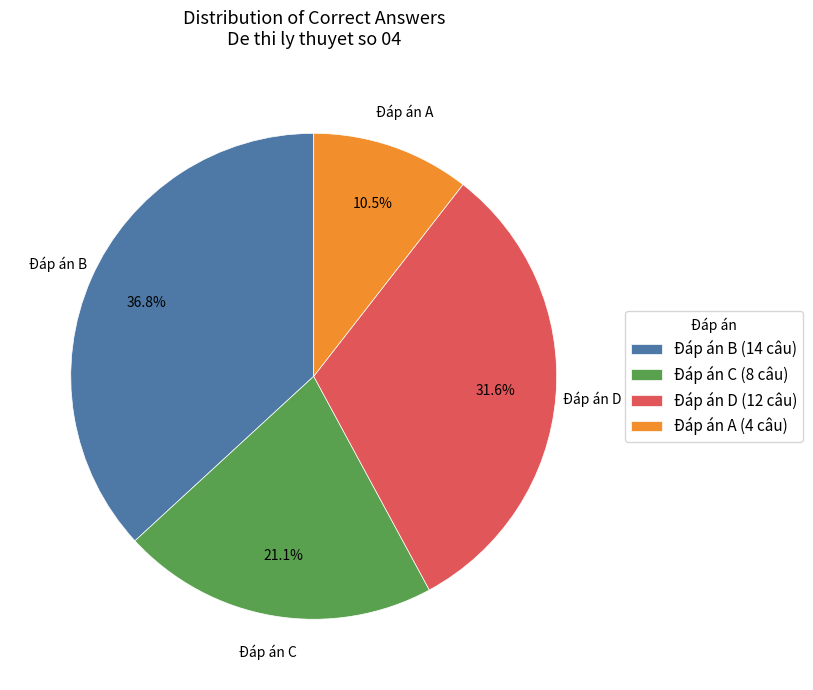

To the nearest percent, what is the difference between the largest and smallest slice percentages?

26%